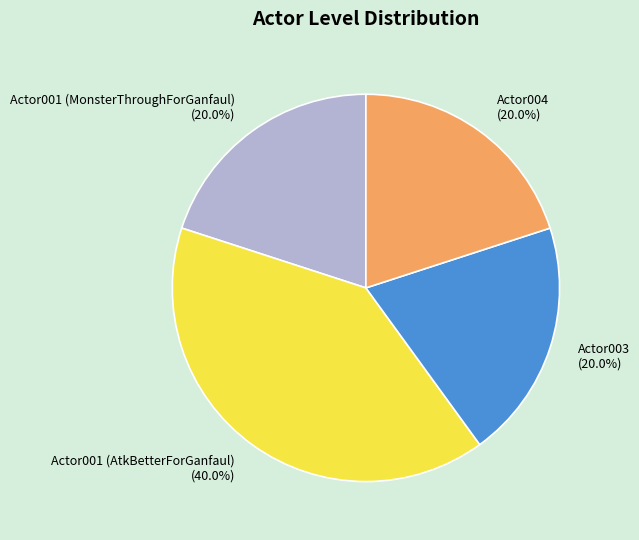

Is there a majority slice in this chart?

No